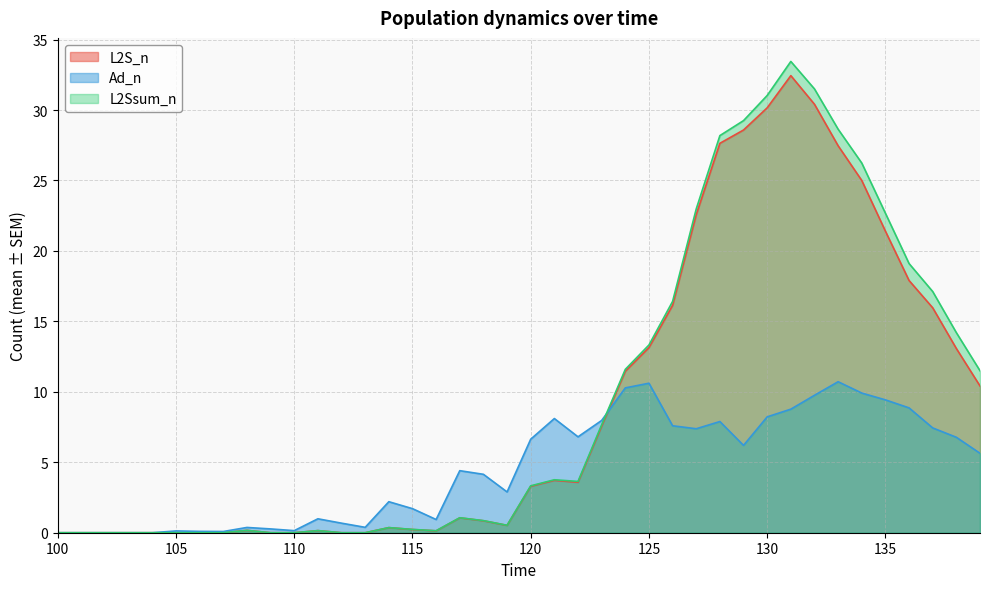

What is the value of the L2Ssum_n point at the 25th from the left?

11.6